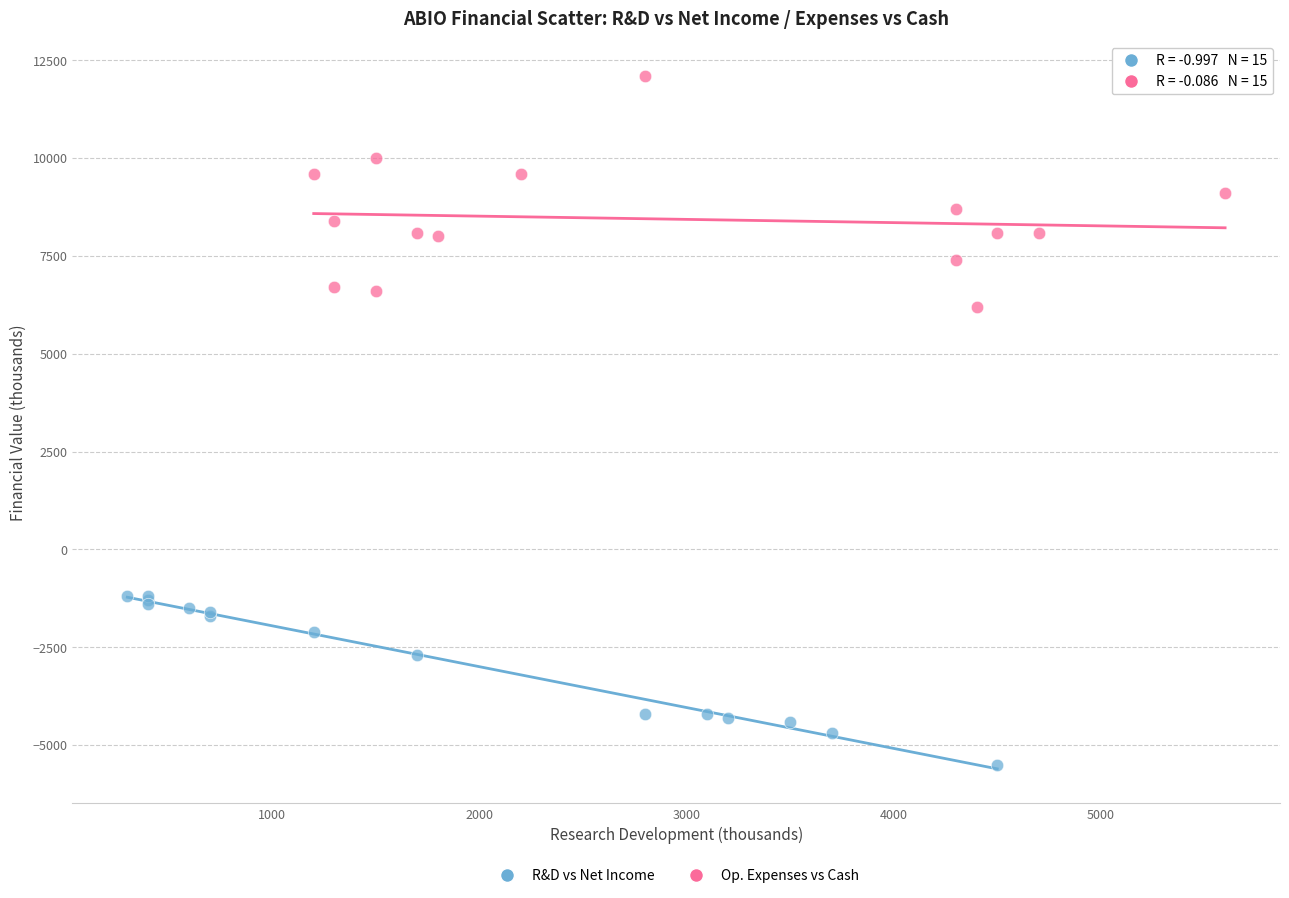

Which series reaches the minimum Y coordinate?

R&D vs Net Income